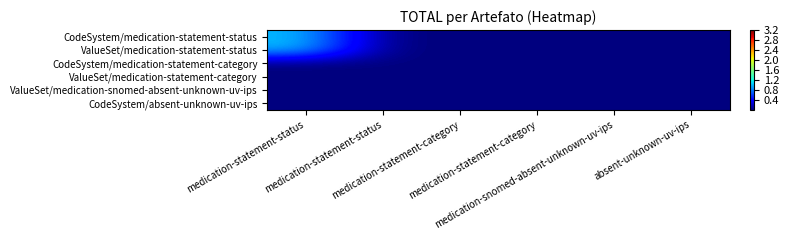

At which category is the sum across all series the highest?

medication-statement-status